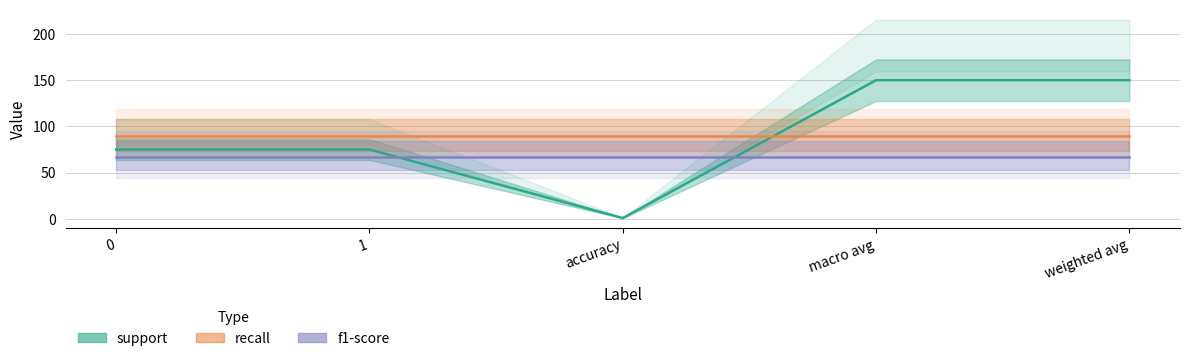

Which category has the highest value across all series?

macro avg